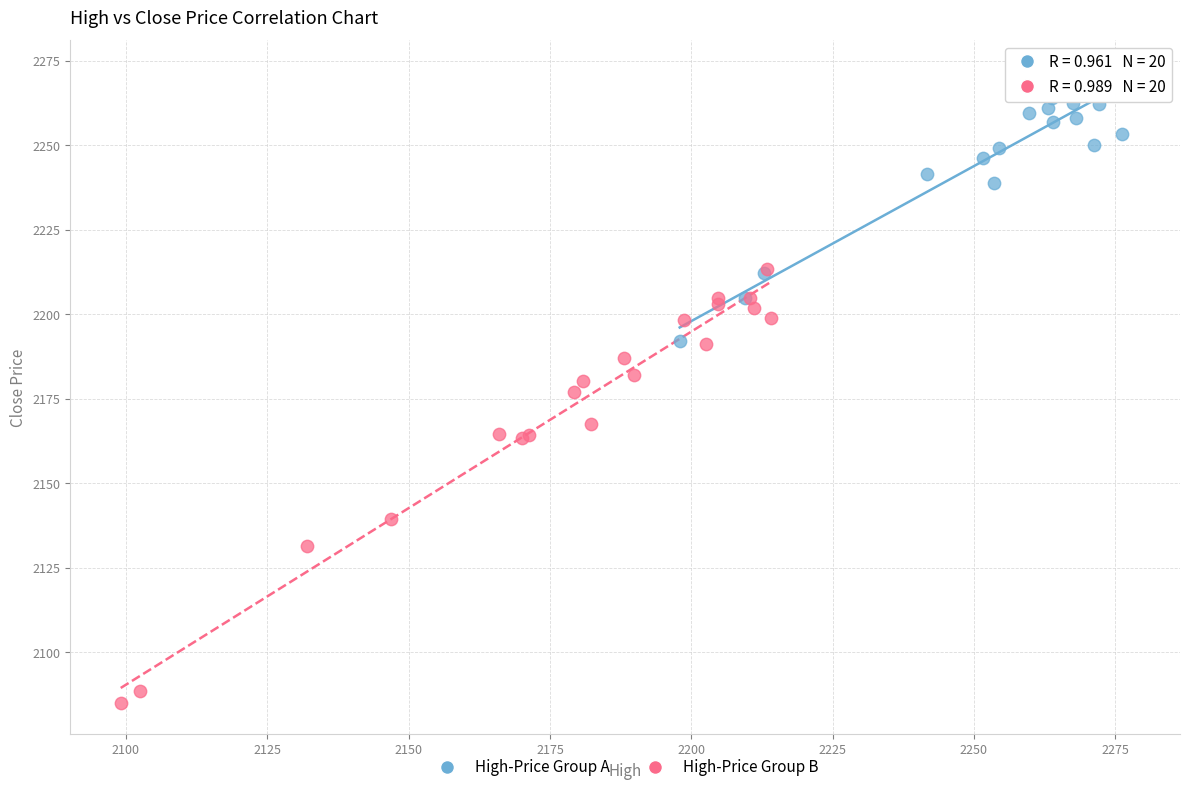

Which series contains the lowest Y value?

High-Price Group B